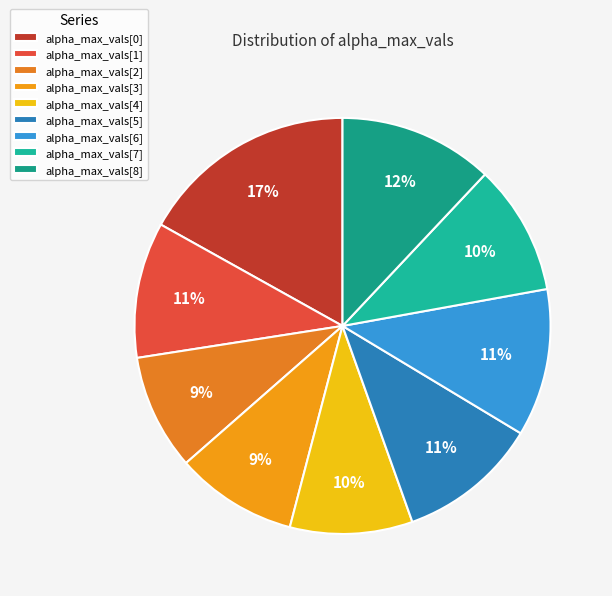

Rank the categories by value from highest to lowest.

0, 8, 6, 5, 1, 7, 4, 3, 2